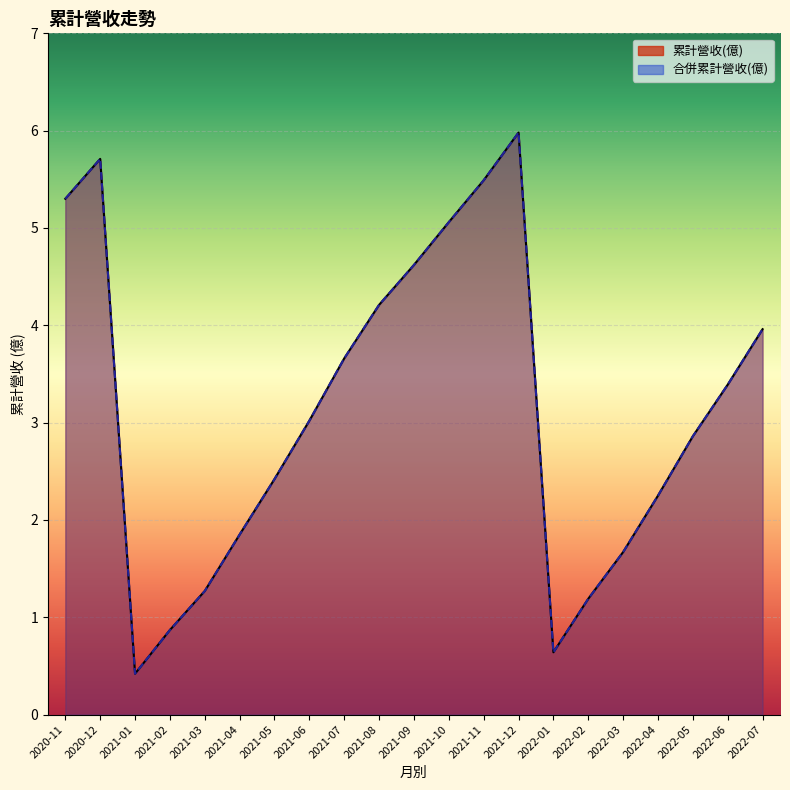

True or false: 合併累計營收(億) and 累計營收(億) intersect in this chart.

False